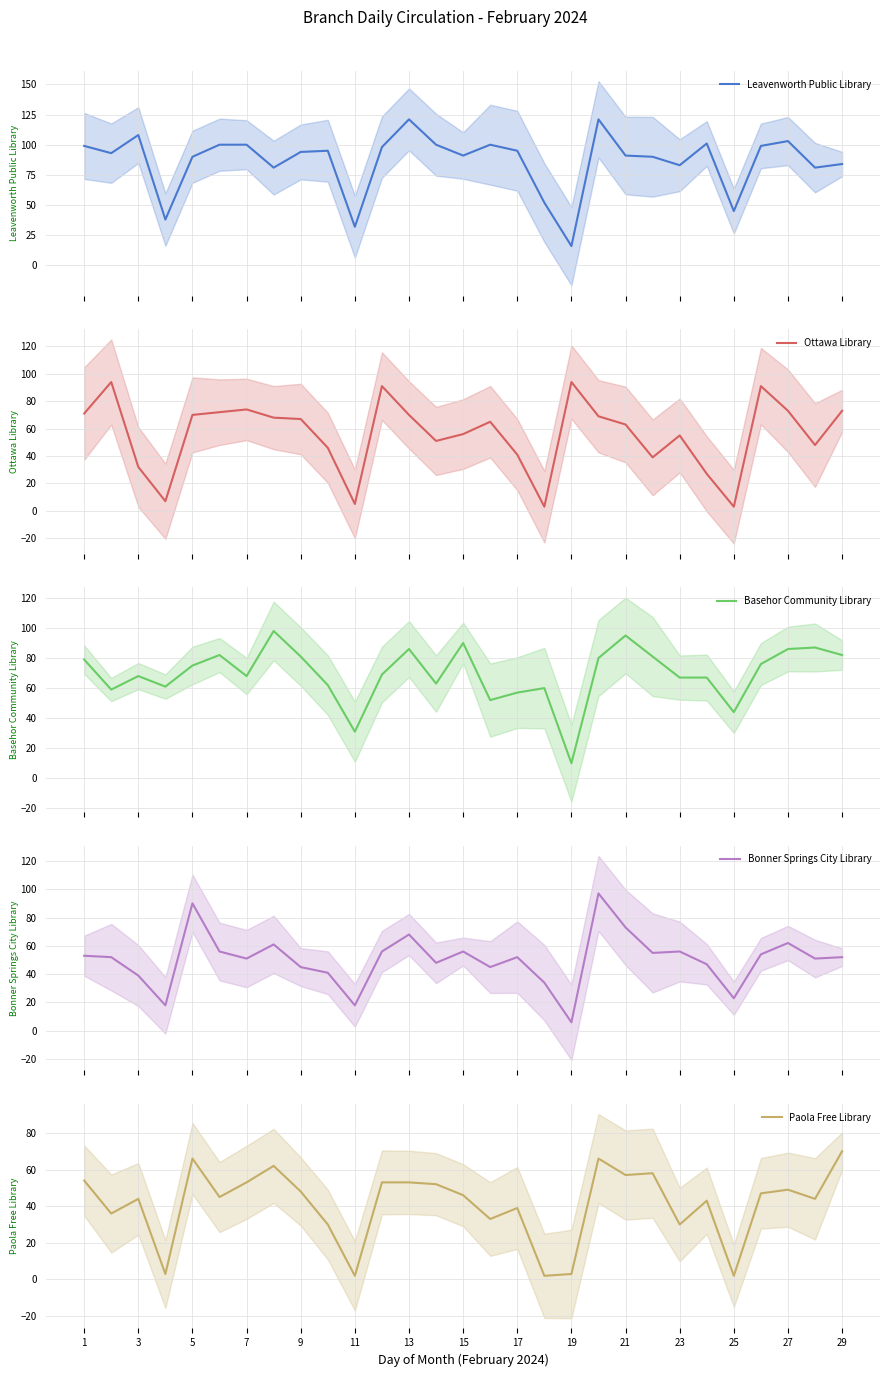

The Paola Free Library series shows 91 at 21. True or false?

False